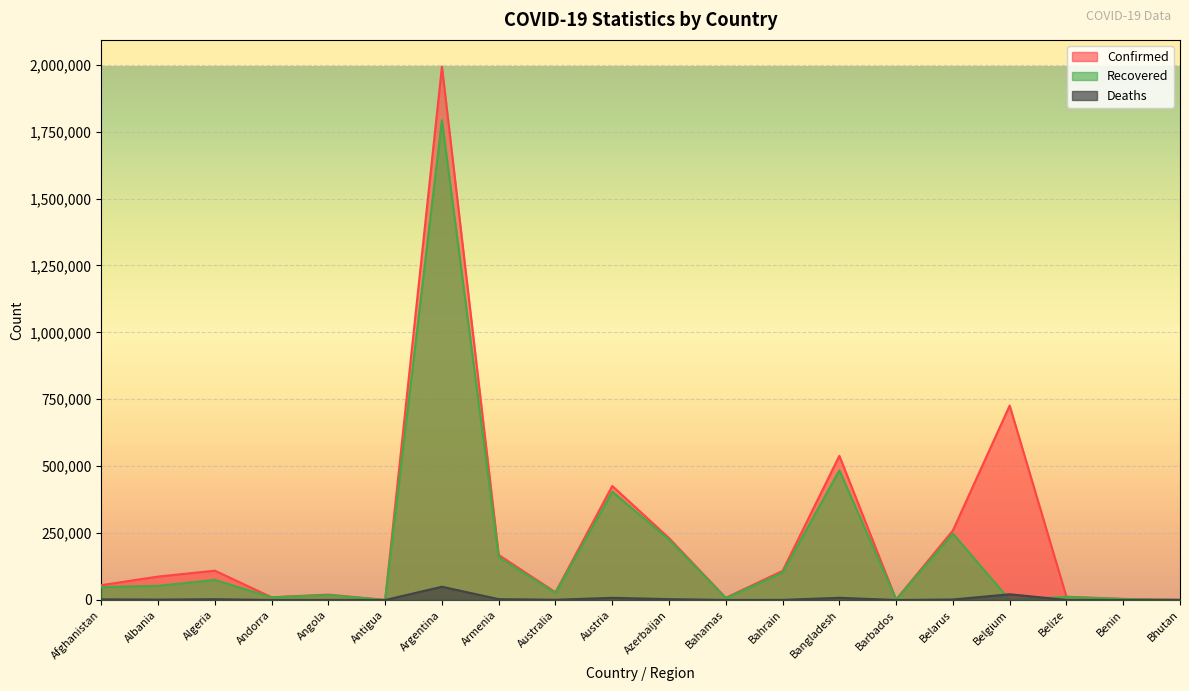

How many lines are shown in the chart?

3